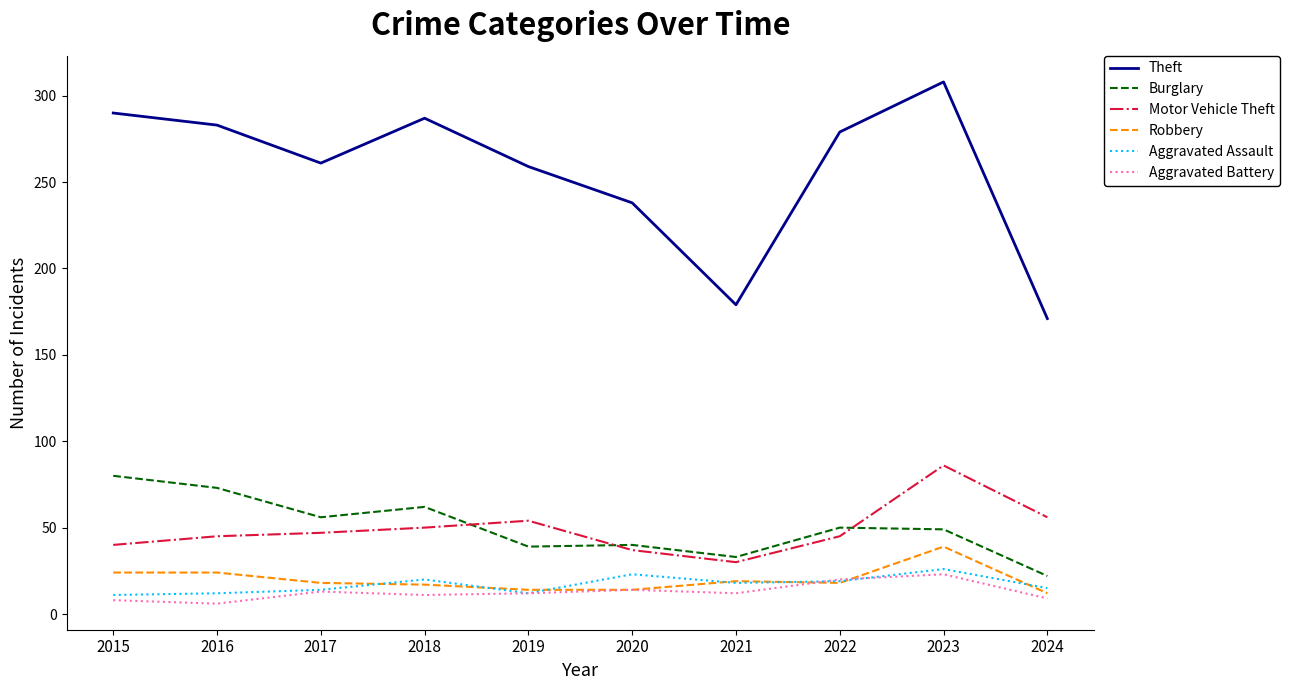

What is the difference between the second highest and second lowest values in the Motor Vehicle Theft series?

19